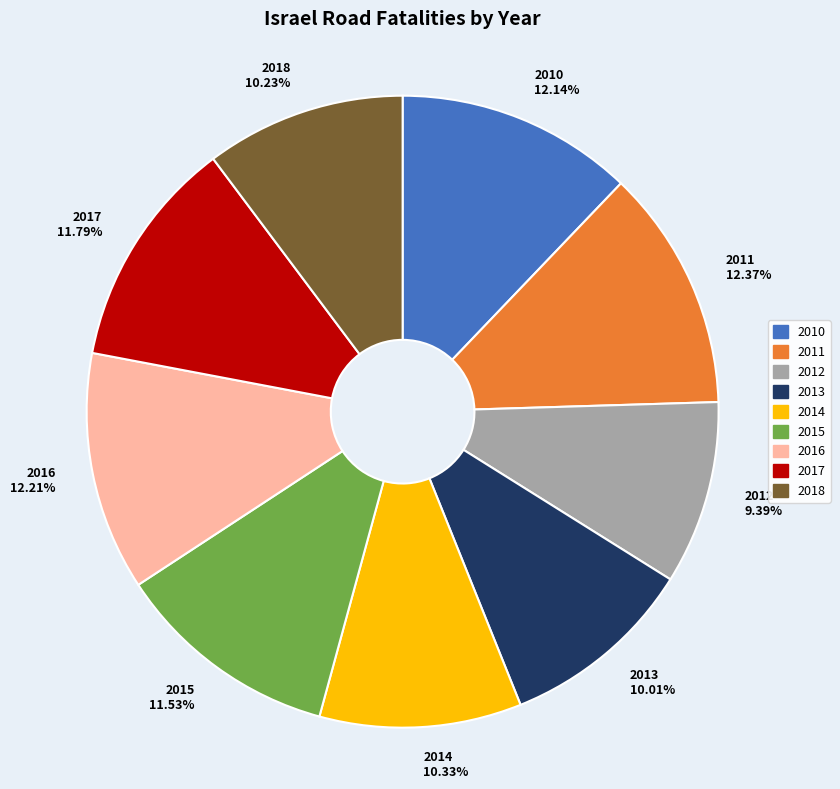

Which slice is the smallest?

2012